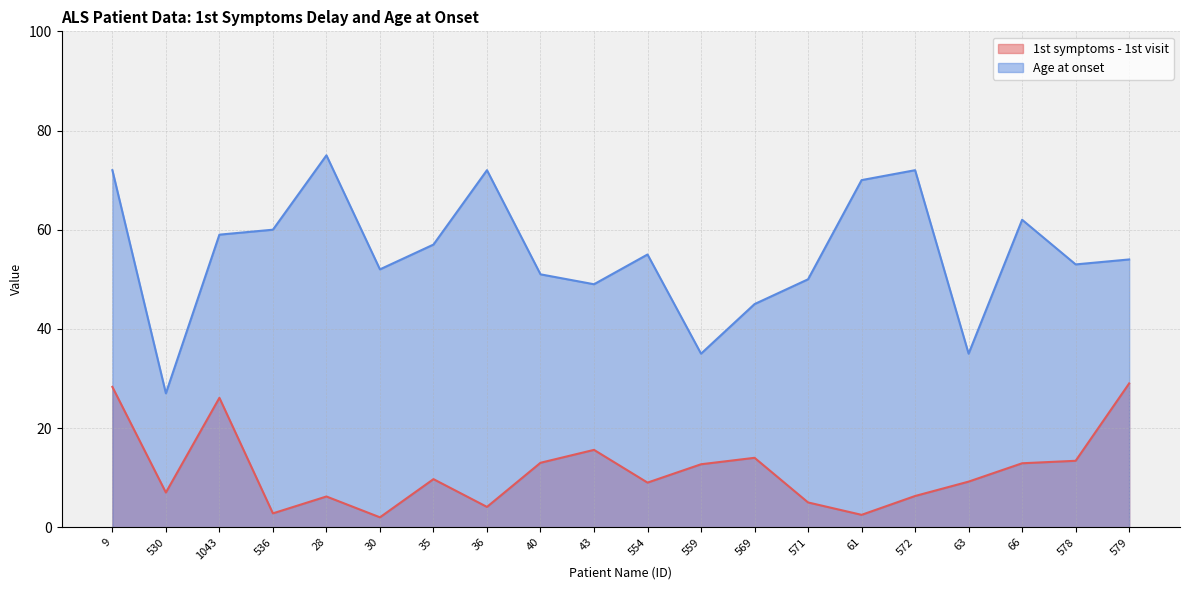

Which has a higher value, 63 or 579?

579